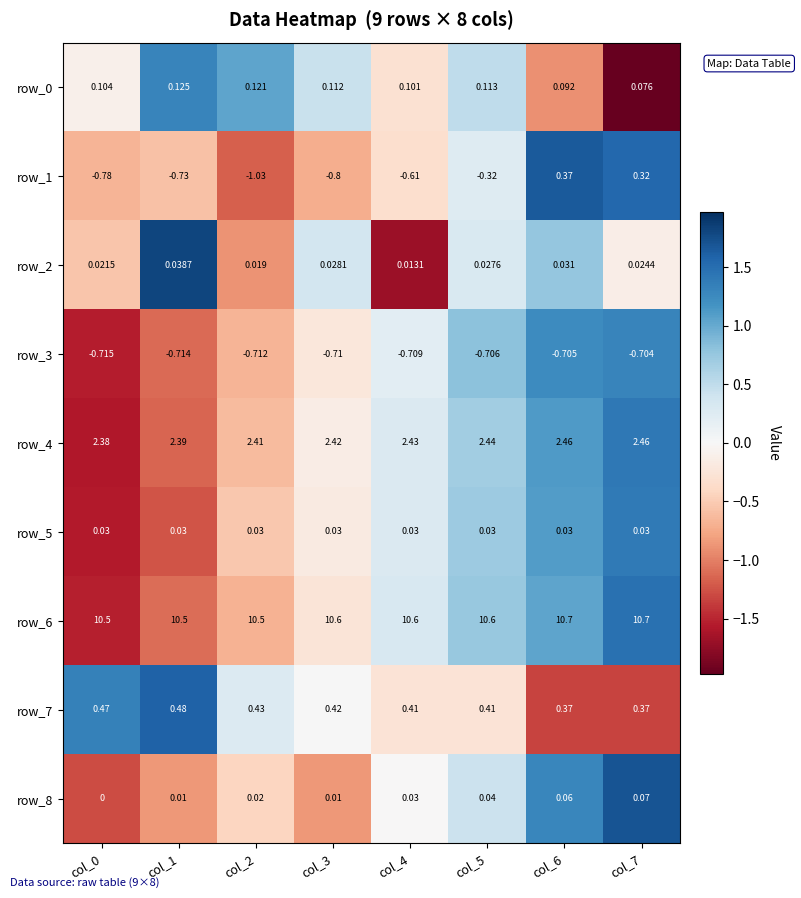

Is the value of row_1 at col_2 greater than the value of row_4 at col_4?

No